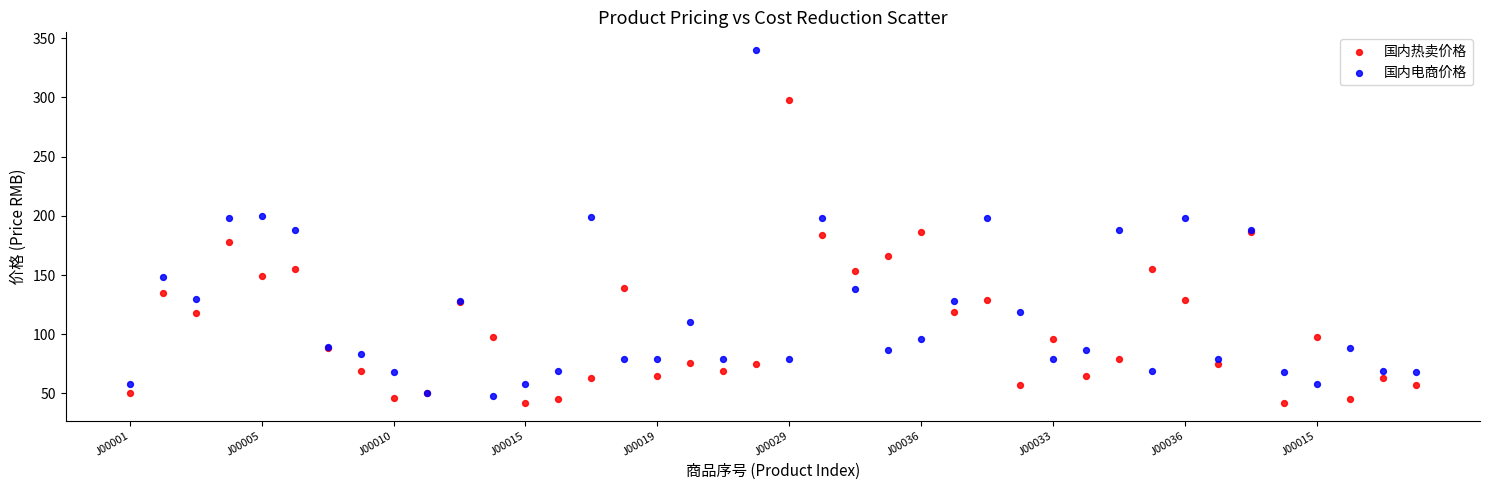

In the 国内热卖价格 series, what Y value is closest to 170?

166